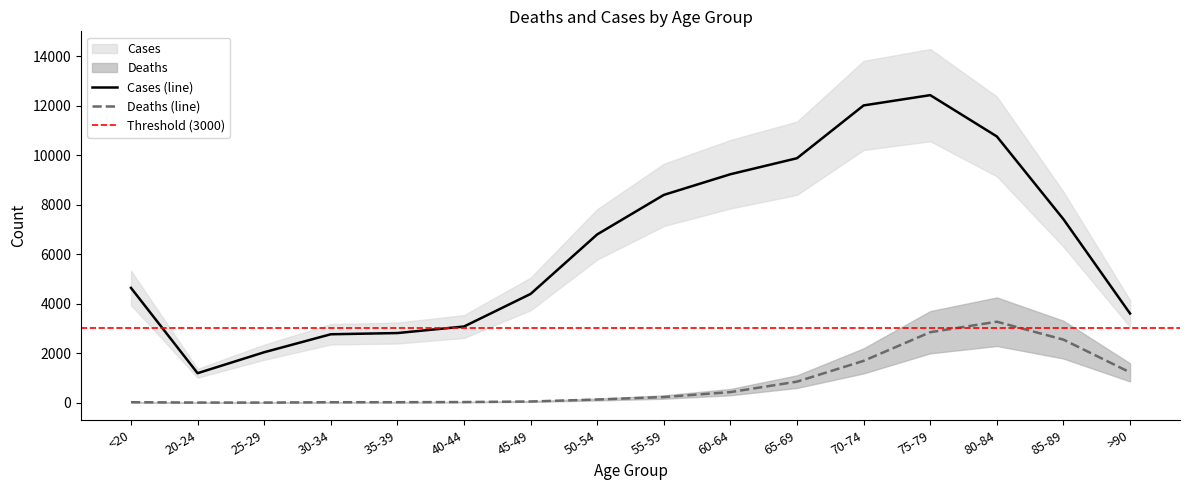

Where does the Deaths series first go above 227?

60-64